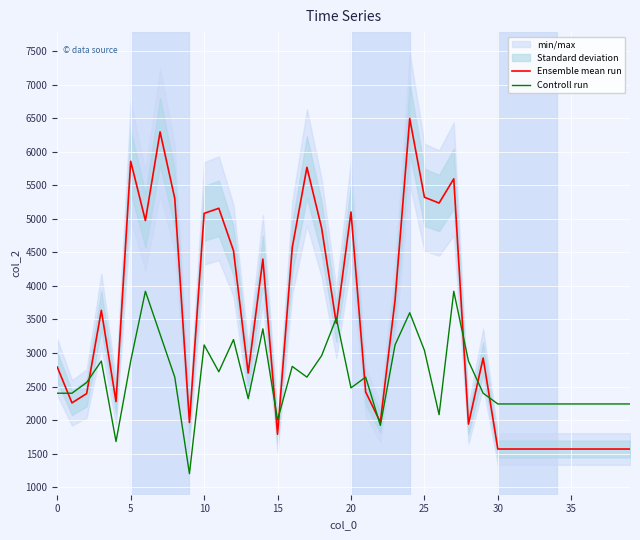

List the series in order of their overall mean, lowest first.

Controll run, Ensemble mean run